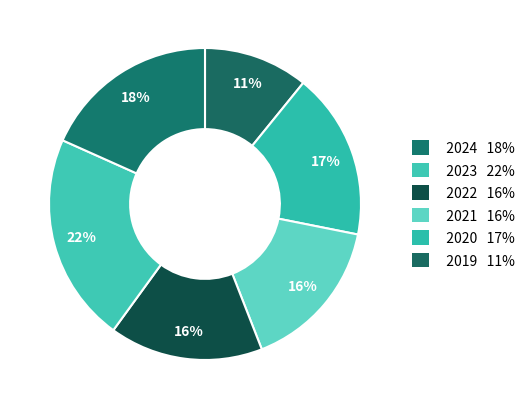

How many slices are in this pie chart?

6